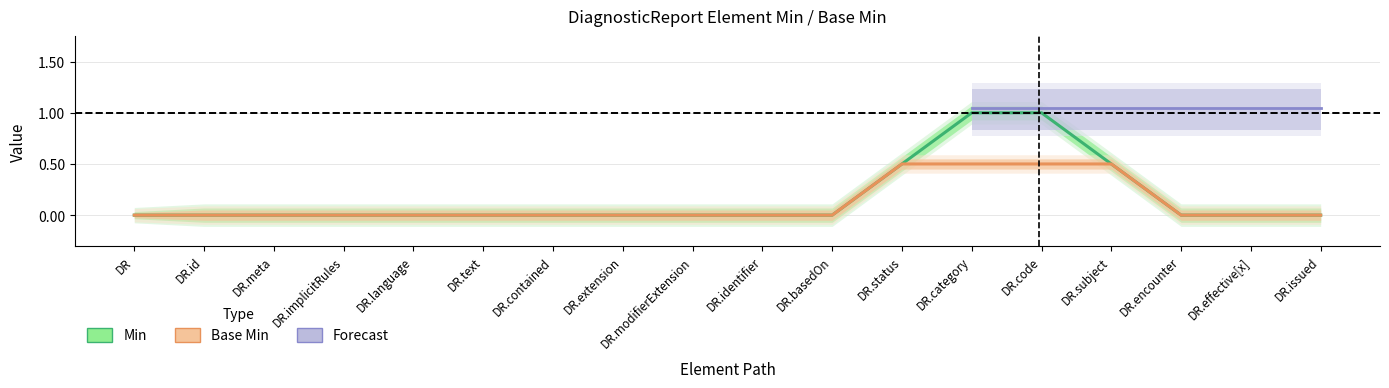

What is the sum of all Base Min values?

2